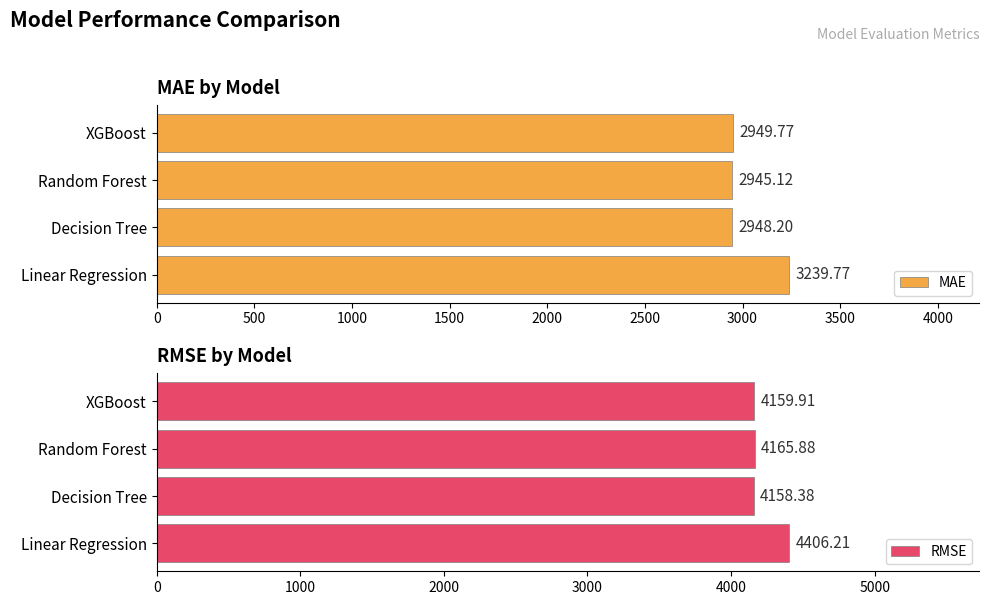

What is the value of the MAE bar at the 1st from the left?

3239.8